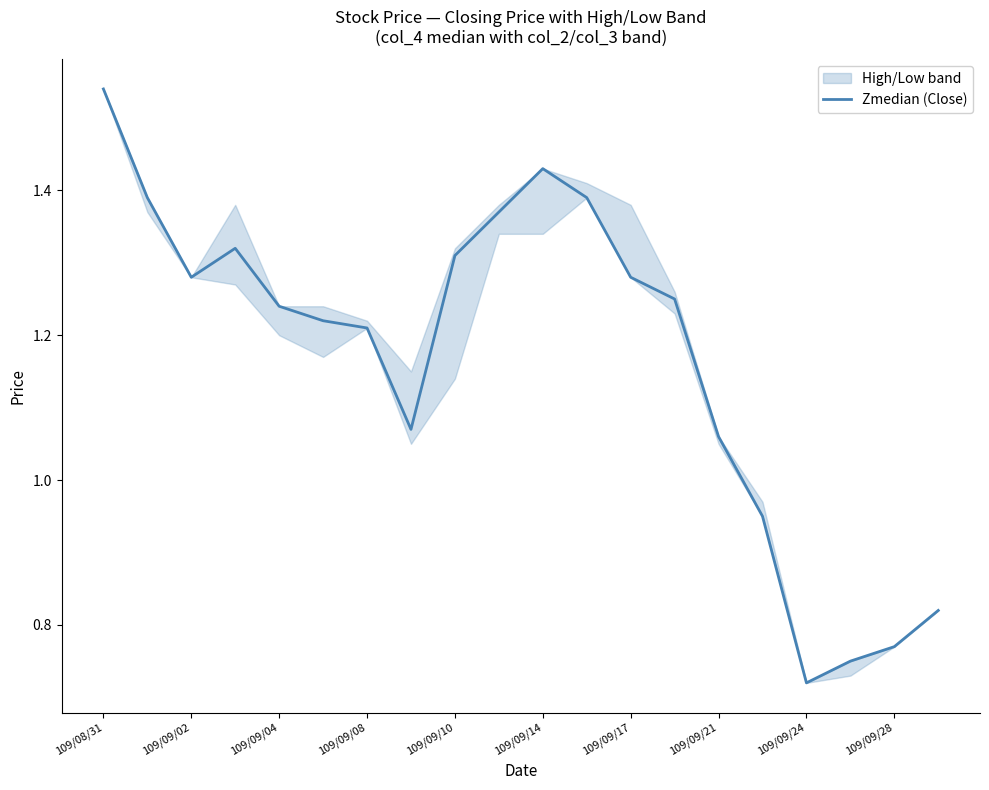

At which label does the data first exceed 1?

109/08/31